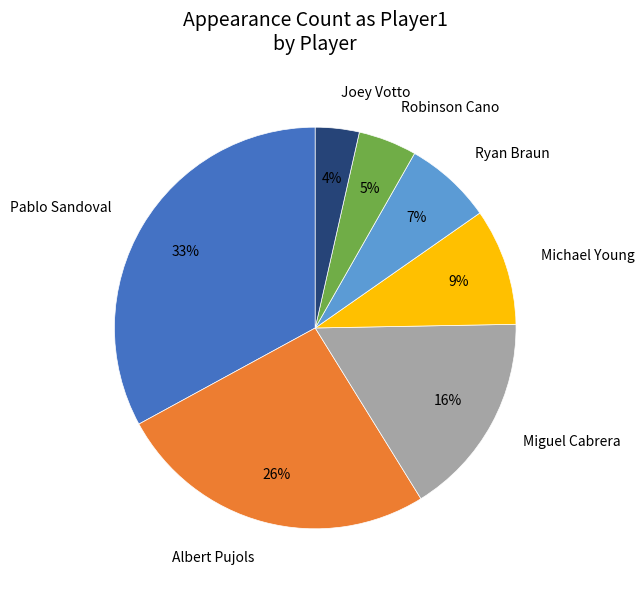

Combined, do Pablo Sandoval and Miguel Cabrera account for over 50%?

No